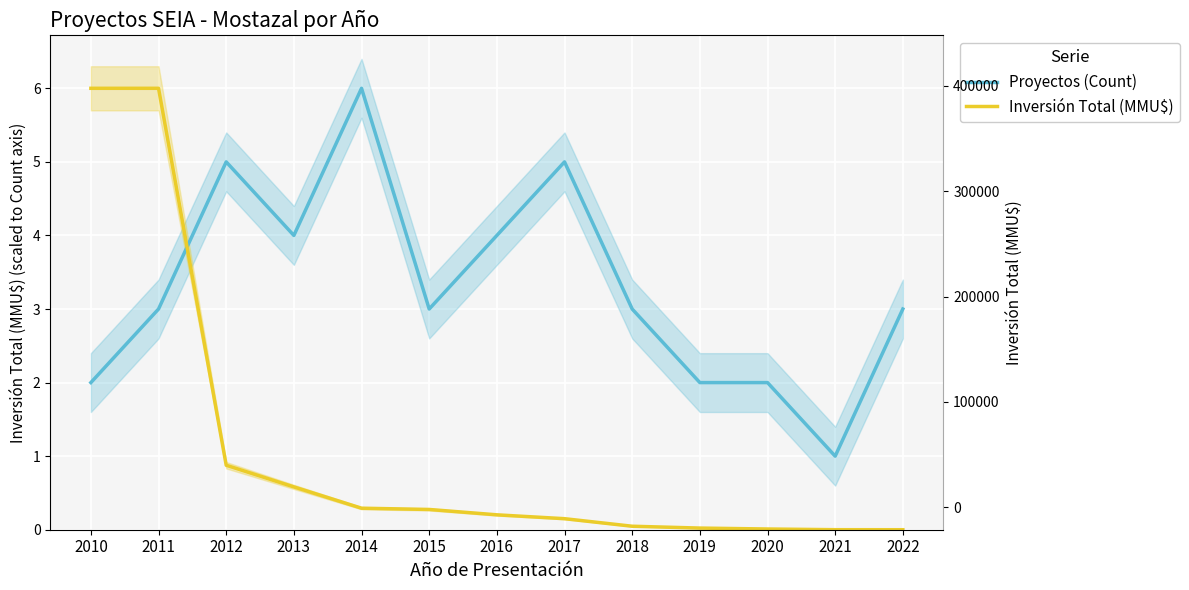

Which series has the largest range (max minus min)?

Inversión Total (MMU$)